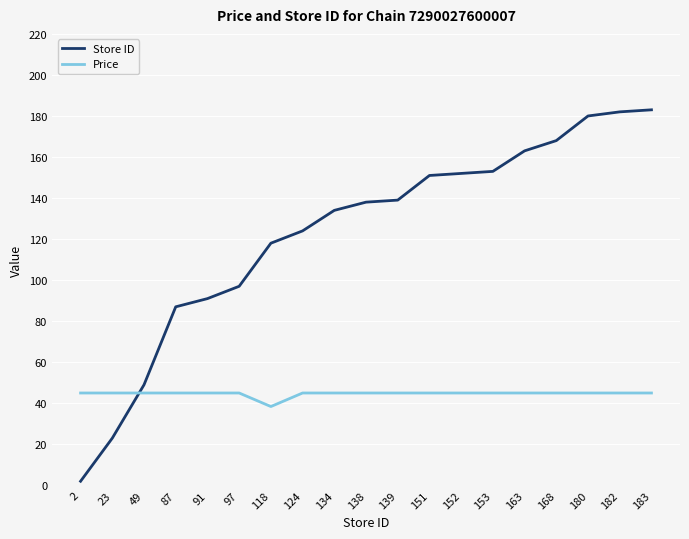

Which label corresponds to the smallest value in the chart?

2